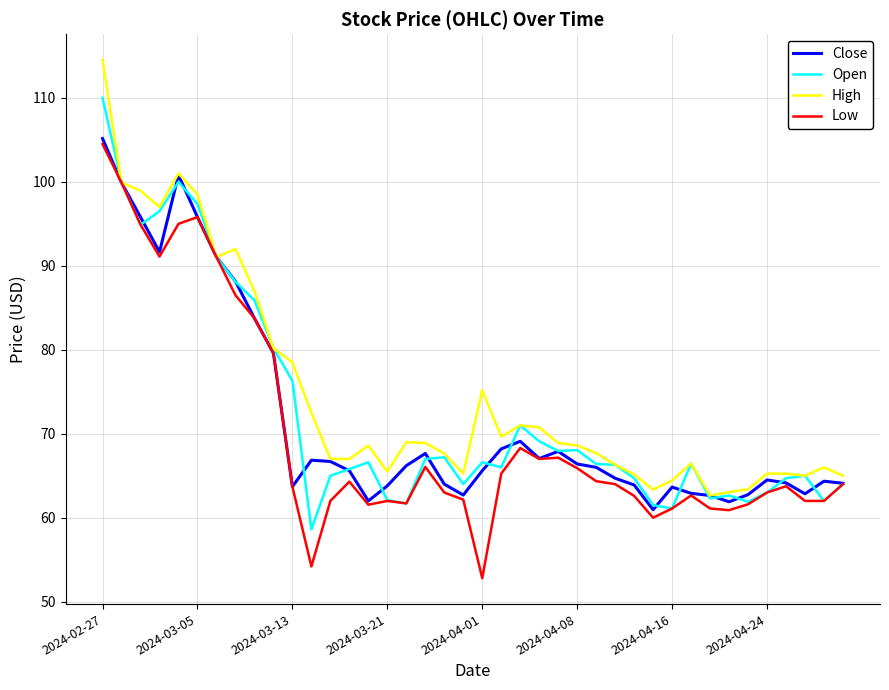

What is the greatest value displayed?

114.5